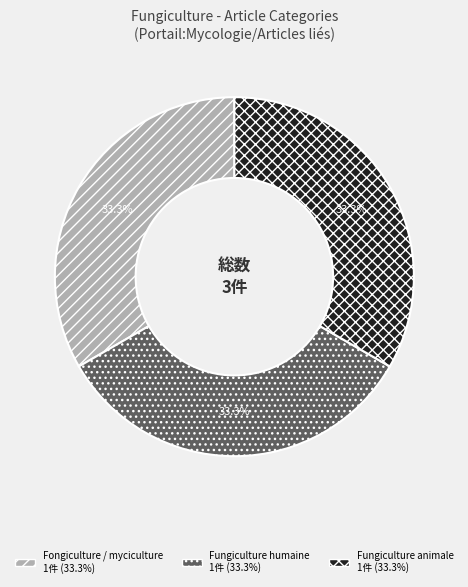

What is the ratio of the value at Fongiculture / myciculture to the value at Fungiculture animale?

1.0